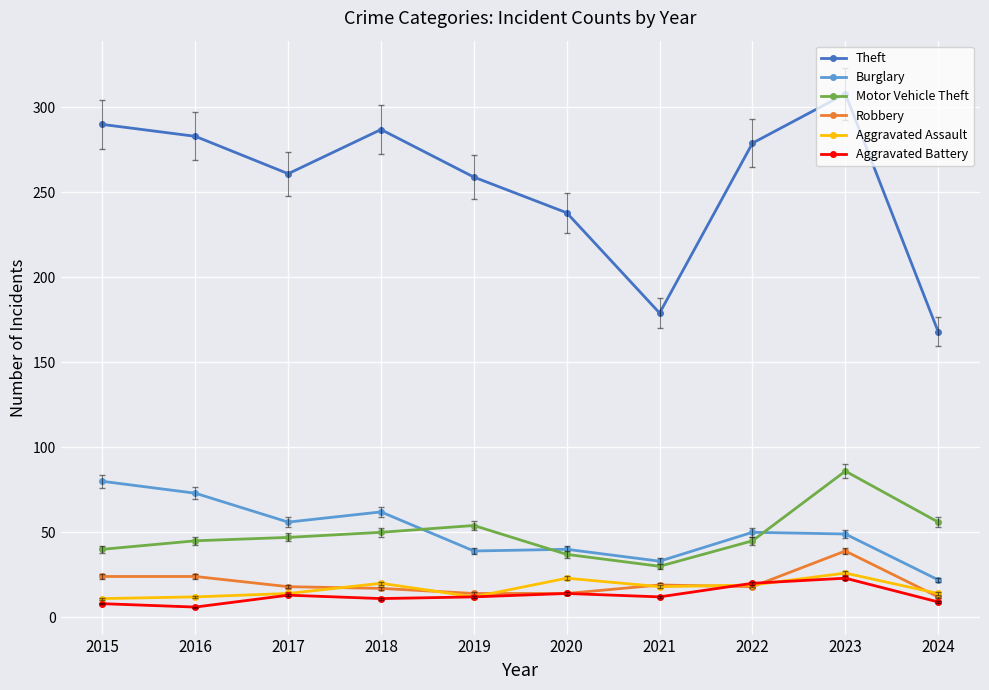

What is the total value across all series at 2024?

281